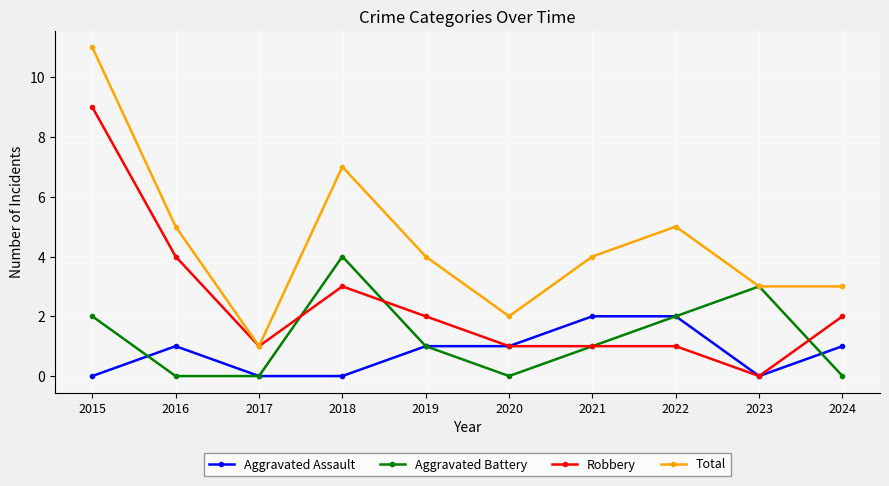

List the series in order of their peak value, highest first.

Total, Robbery, Aggravated Battery, Aggravated Assault